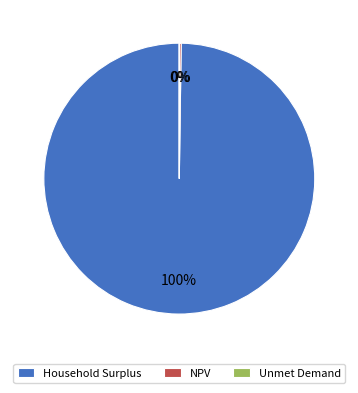

What percentage is the Household Surplus slice, to the nearest percent?

100%